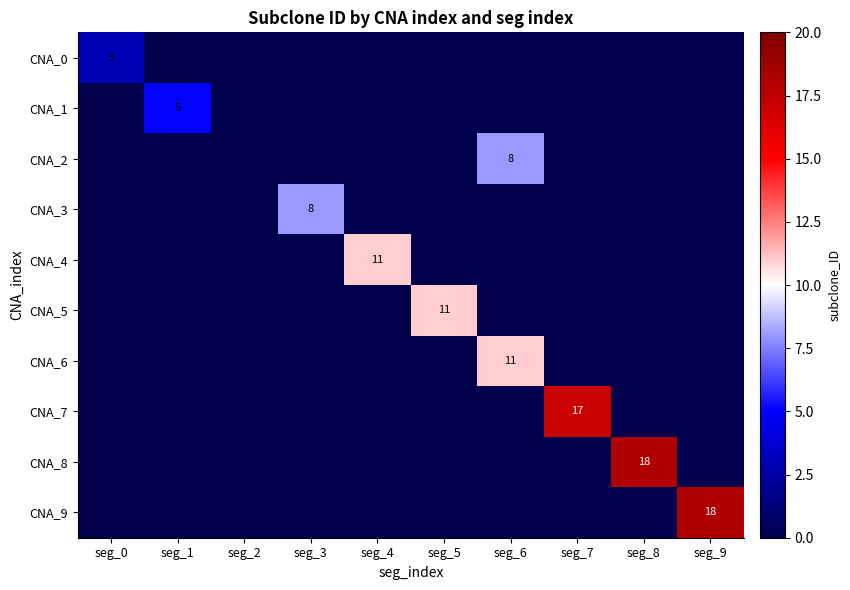

The CNA_3 series shows 8 at seg_3. True or false?

True